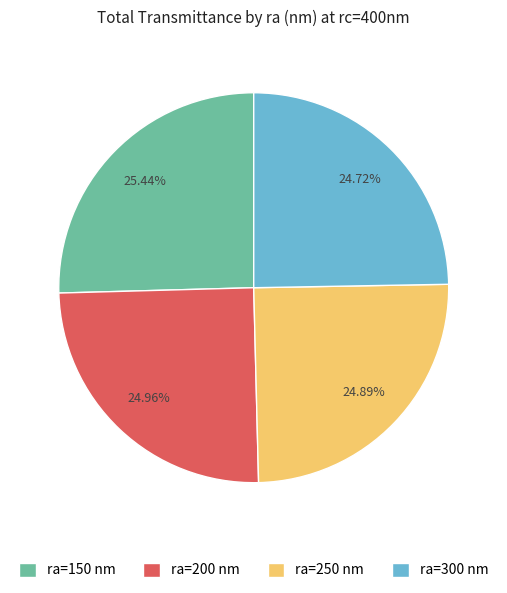

Is there a majority slice in this chart?

No